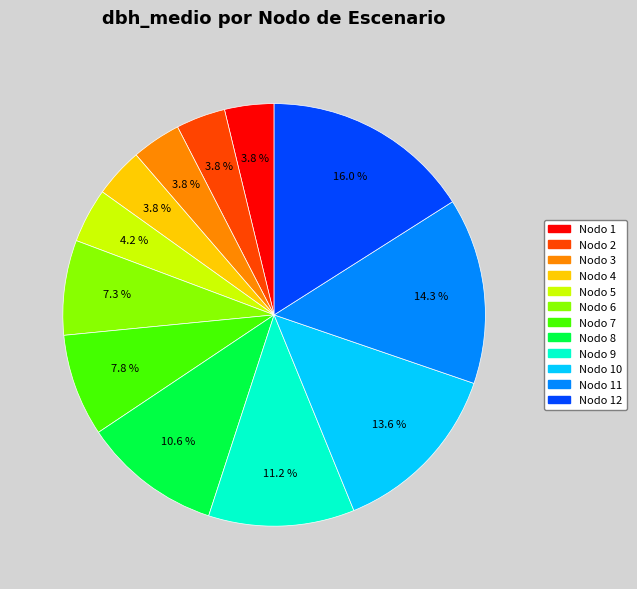

Does any single category account for the majority?

No